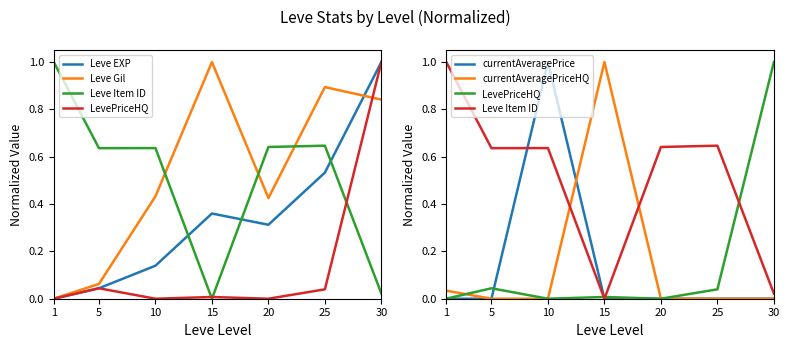

Reading left to right, what are all the values shown in this chart?

Leve EXP: 0.0	0.0	0.1	0.4	0.3	0.5	1.0
Leve Gil: 0.0	0.1	0.4	1.0	0.4	0.9	0.8
Leve Item ID: 1.0	0.6	0.6	0.0	0.6	0.6	0.0
LevePriceHQ: 0.0	0.0	0.0	0.0	0.0	0.0	1.0
currentAveragePrice: 0.0	0.0	1.0	0.0	0.0	0.0	0.0
currentAveragePriceHQ: 0.0	0.0	0.0	1.0	0.0	0.0	0.0